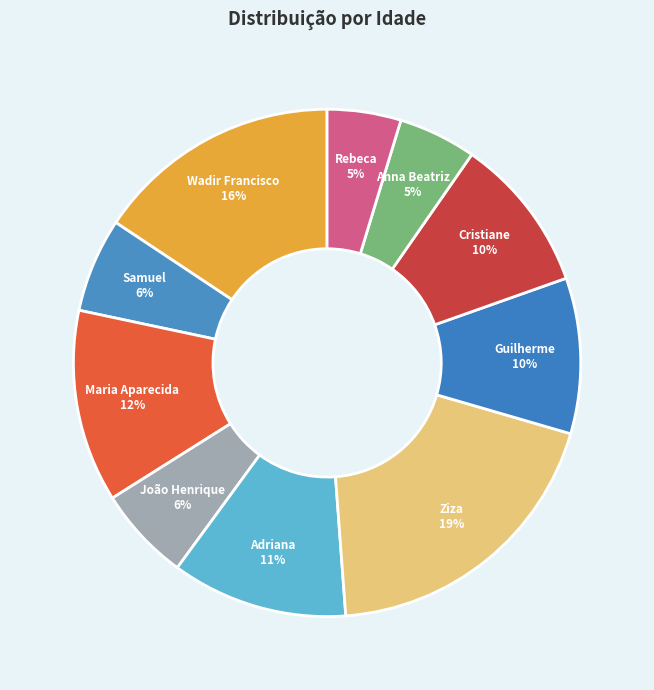

Is there any slice that represents more than half of the pie?

No